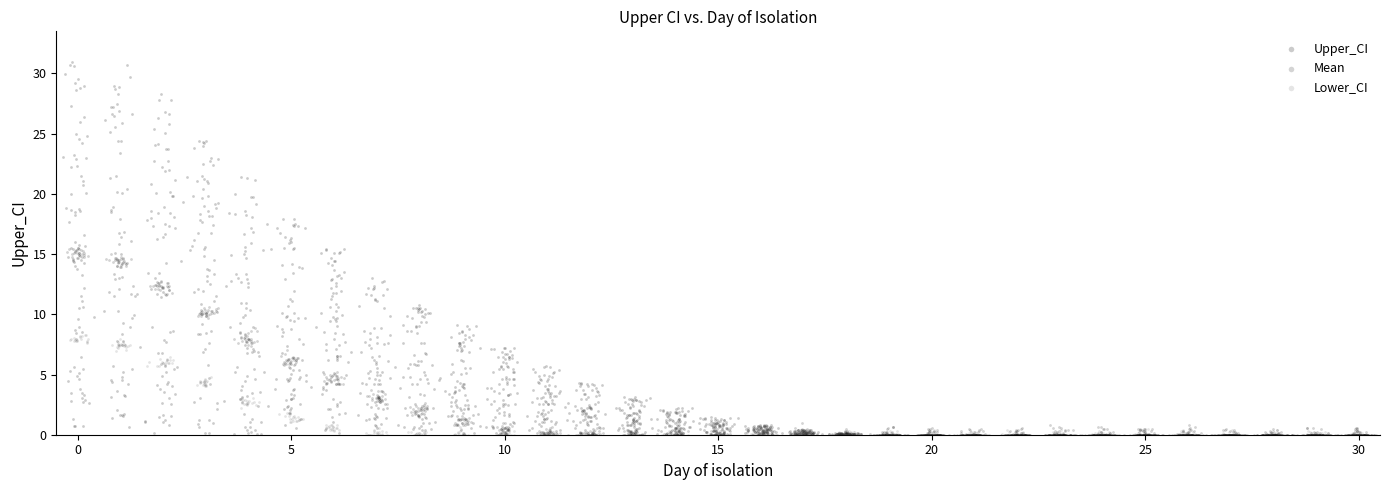

Which series contains the highest Y value?

Upper_CI